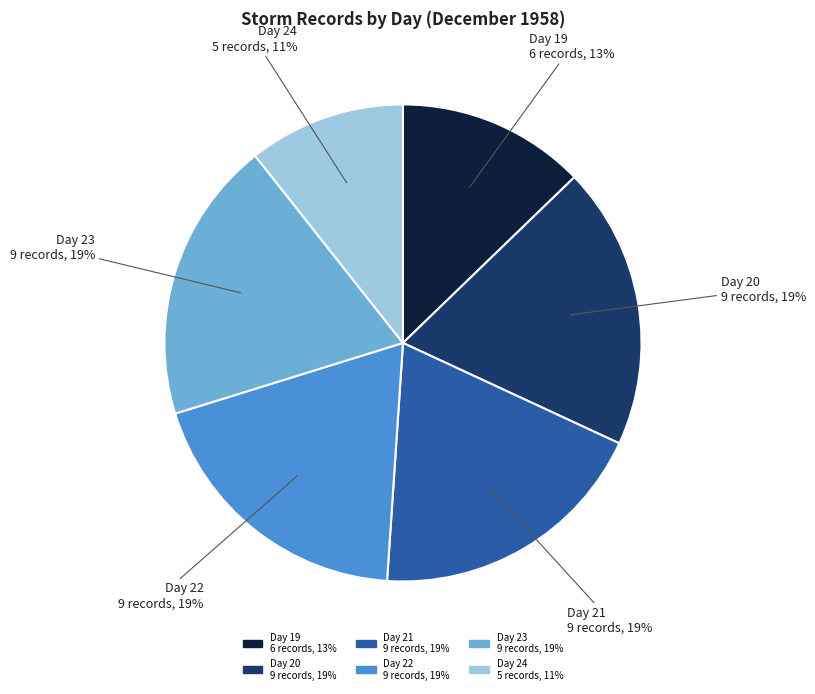

To the nearest percent, what is the average slice percentage?

17%